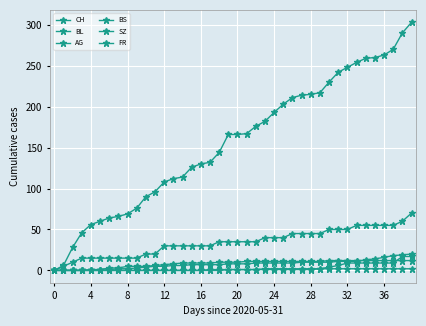

How many lines are shown in the chart?

6